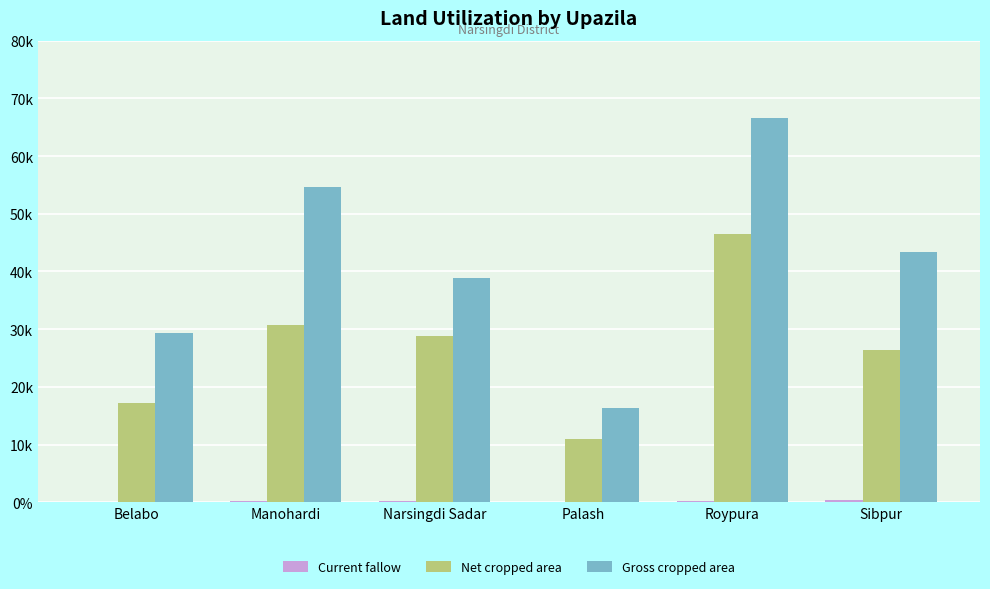

Does the chart contain stacked bars?

No